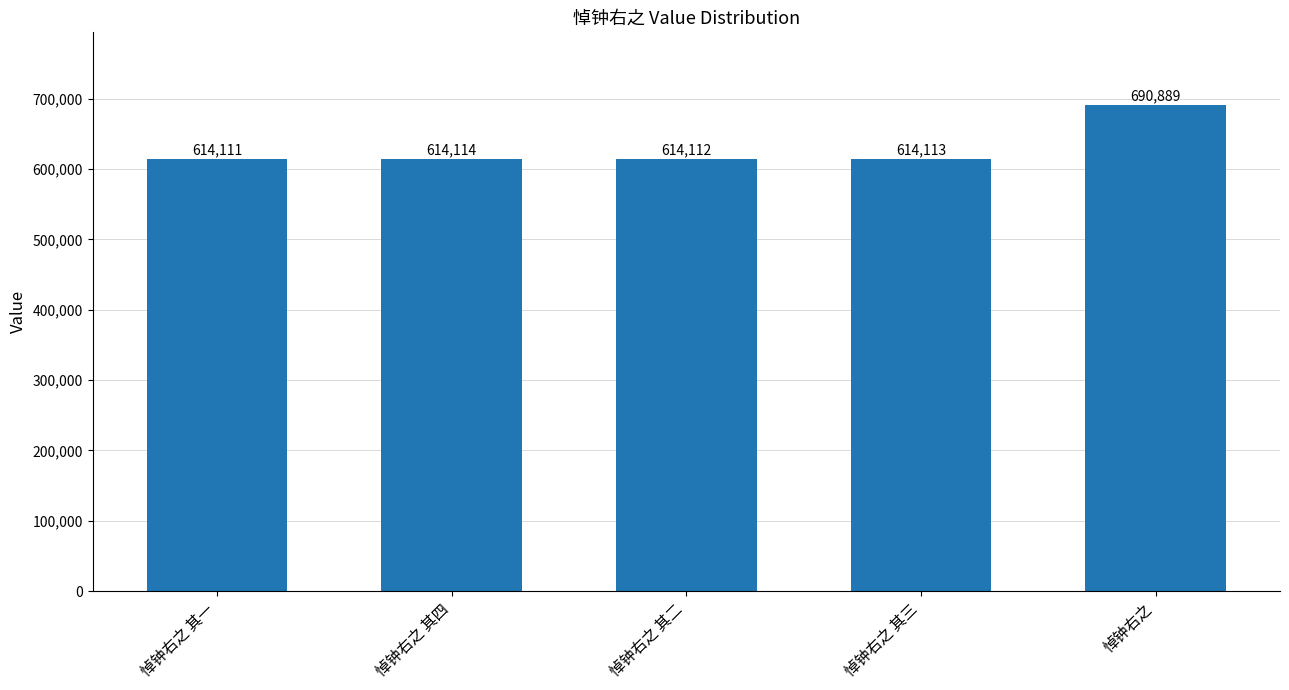

What is the maximum value shown in the chart?

690889